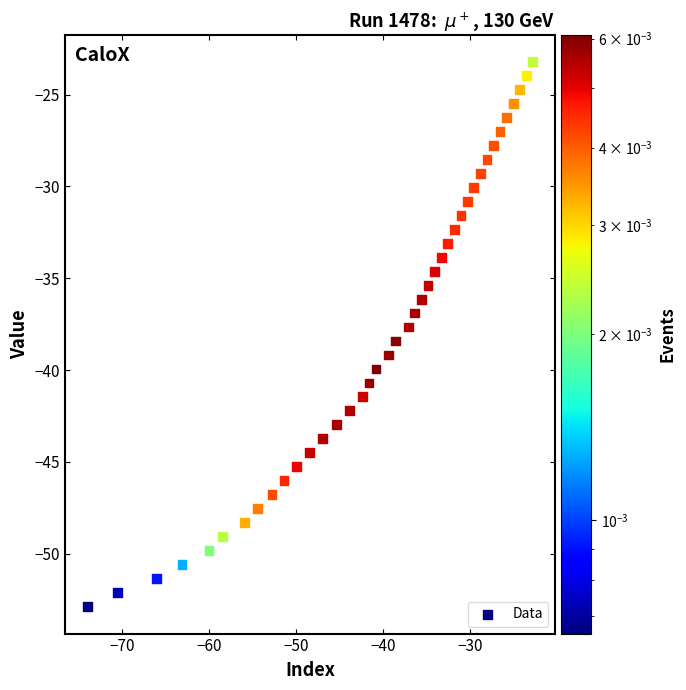

What is the range of X values (max minus min)?

51.2